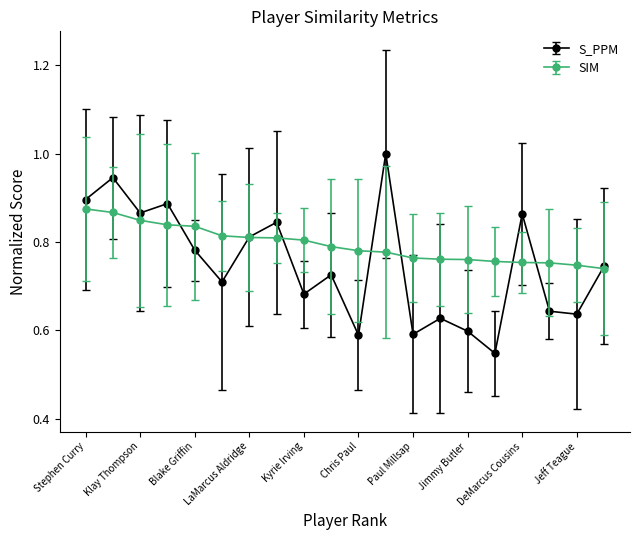

True or false: S_PPM has more than 0 interior local peaks.

True